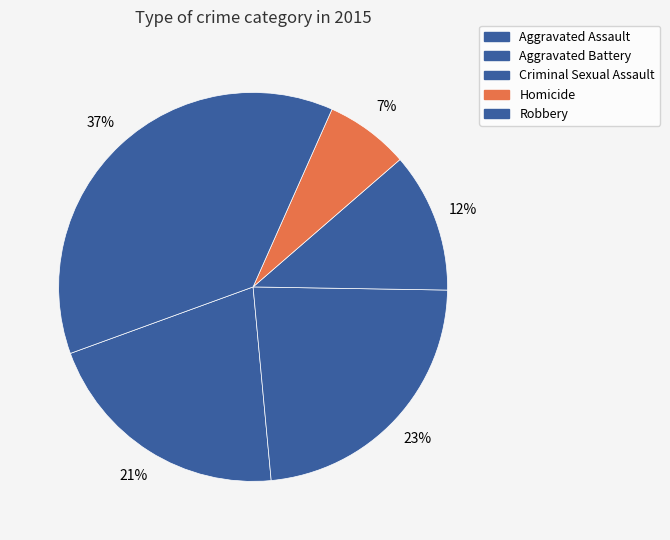

How many segments does this pie chart have?

5